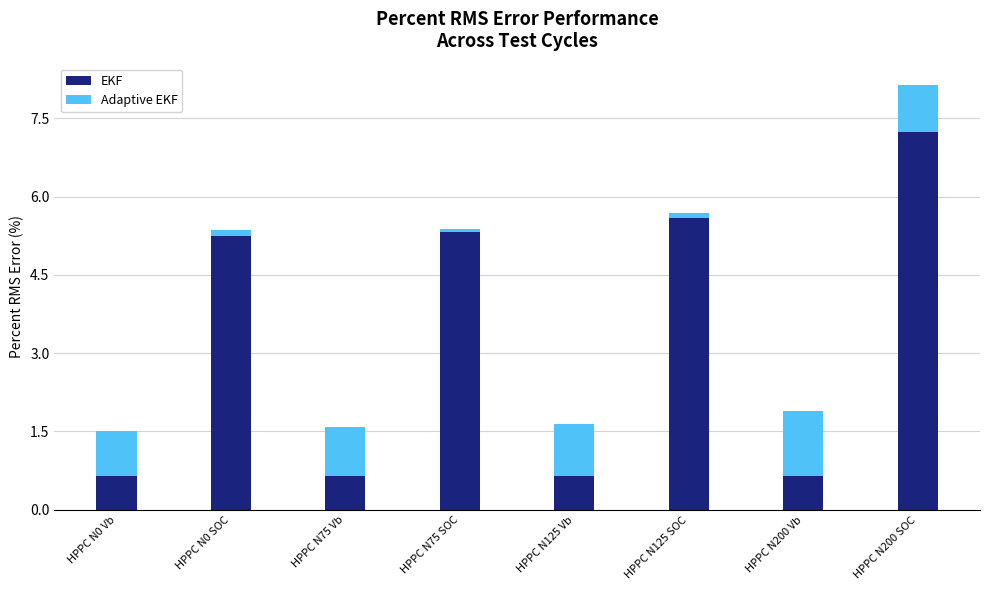

What is the maximum value for EKF?

7.2